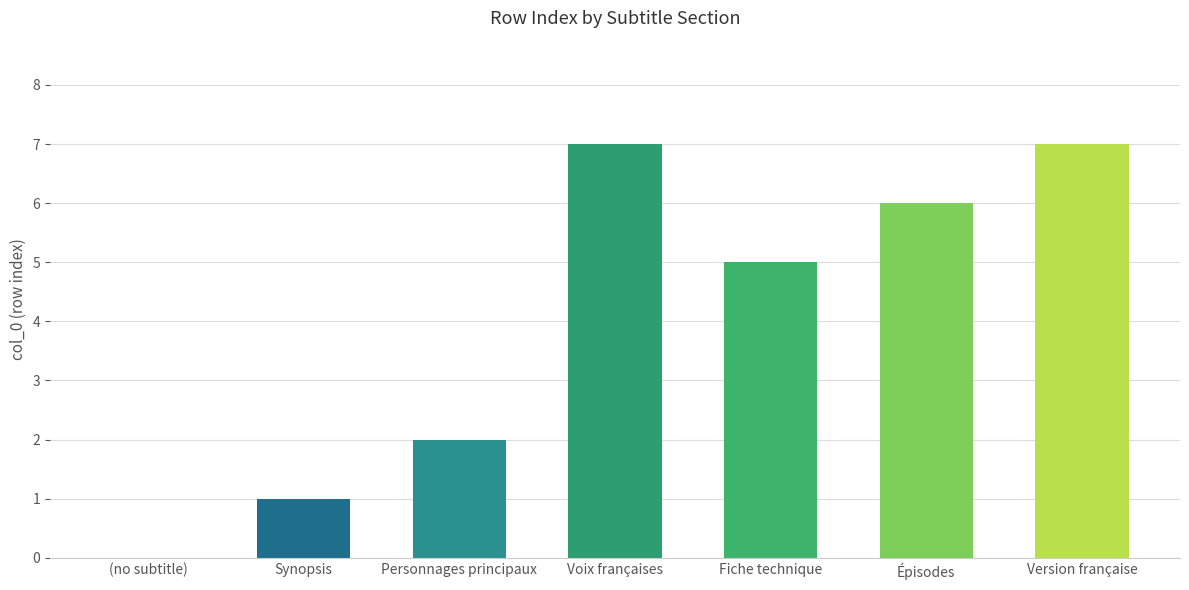

True or false: the data shows 6 at Épisodes.

True